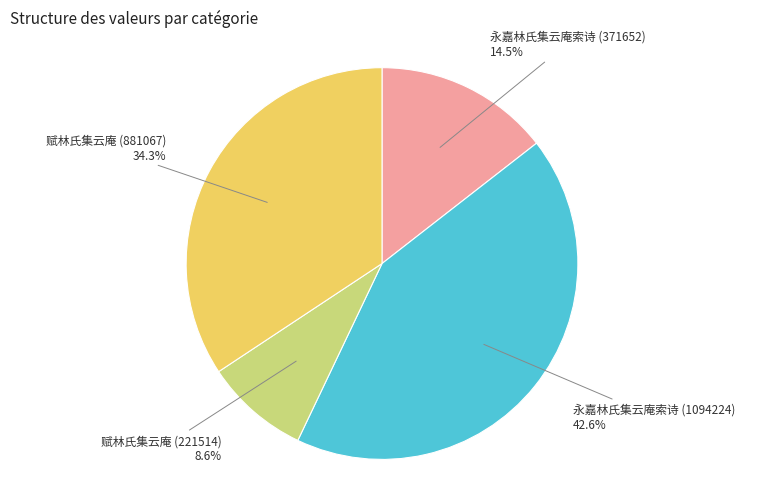

Rank the categories by value from highest to lowest.

永嘉林氏集云庵索诗 (1094224), 赋林氏集云庵 (881067), 永嘉林氏集云庵索诗 (371652), 赋林氏集云庵 (221514)